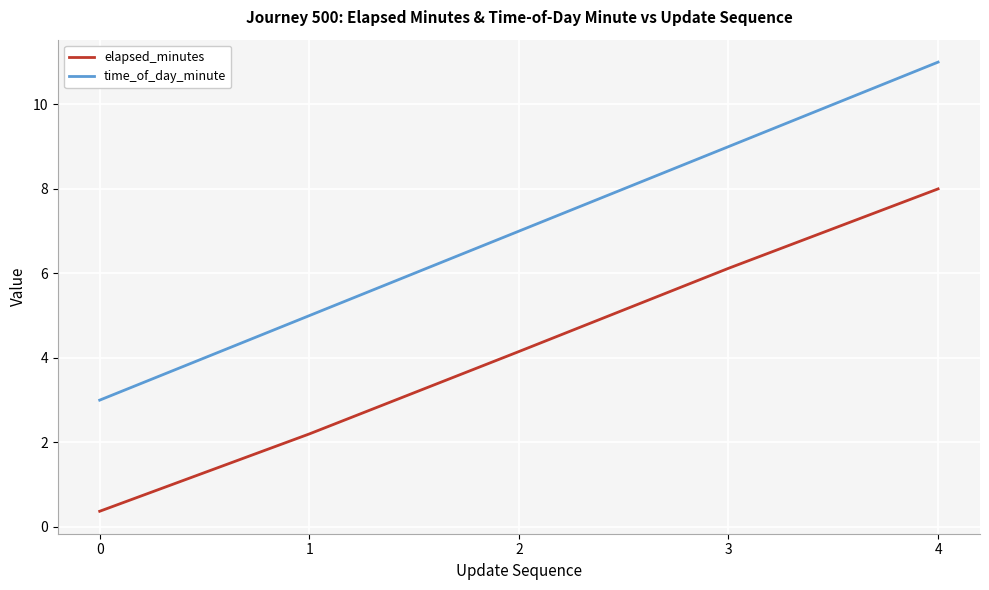

What is the sum of all time_of_day_minute values?

35.0